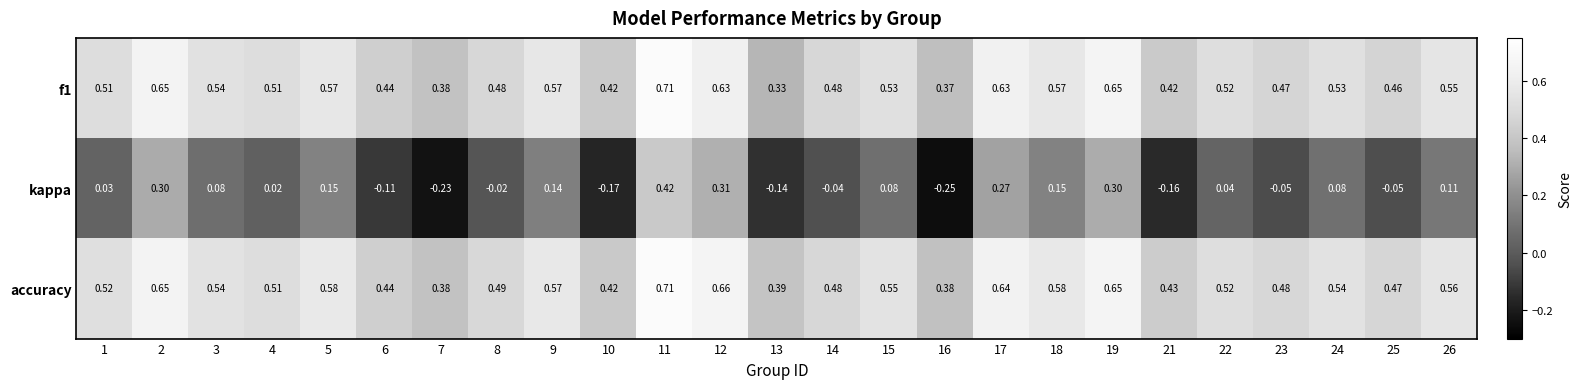

Which series has the largest total across all categories?

accuracy